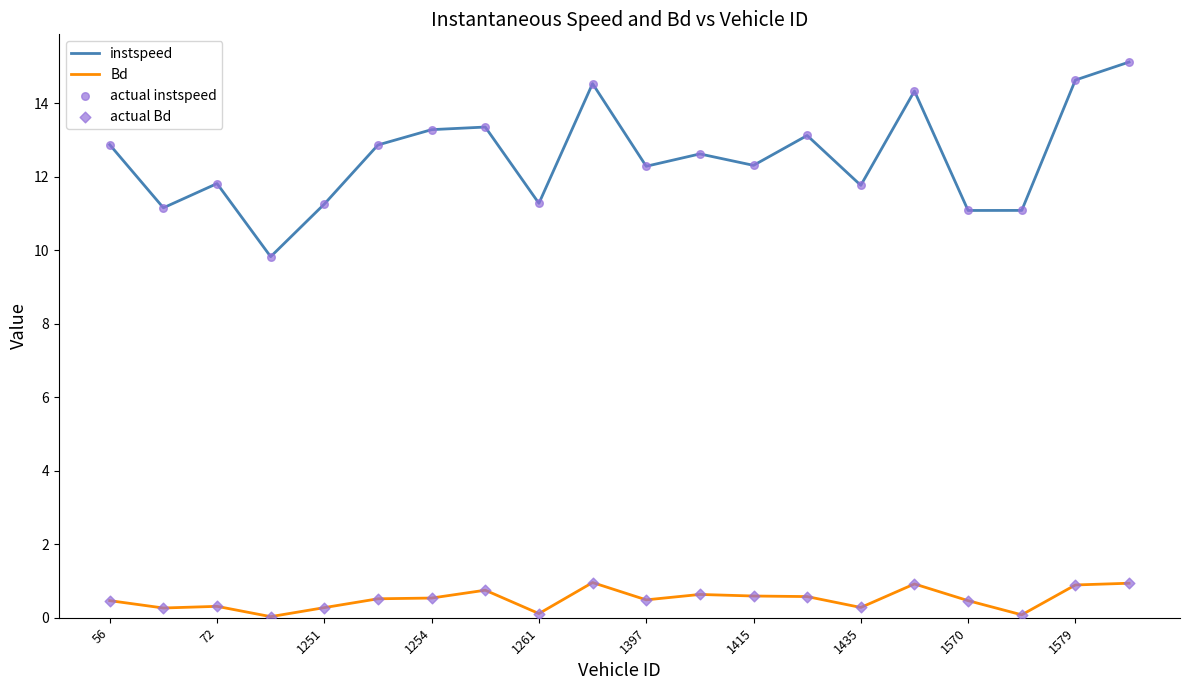

Which series has the largest total across all categories?

instspeed